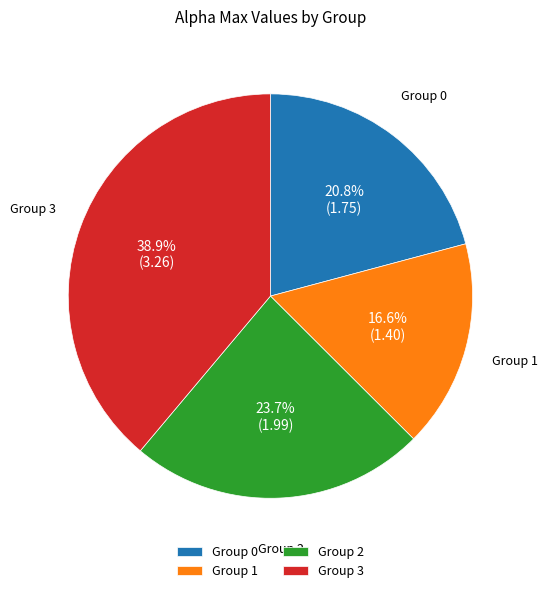

Is there any slice that represents more than half of the pie?

No